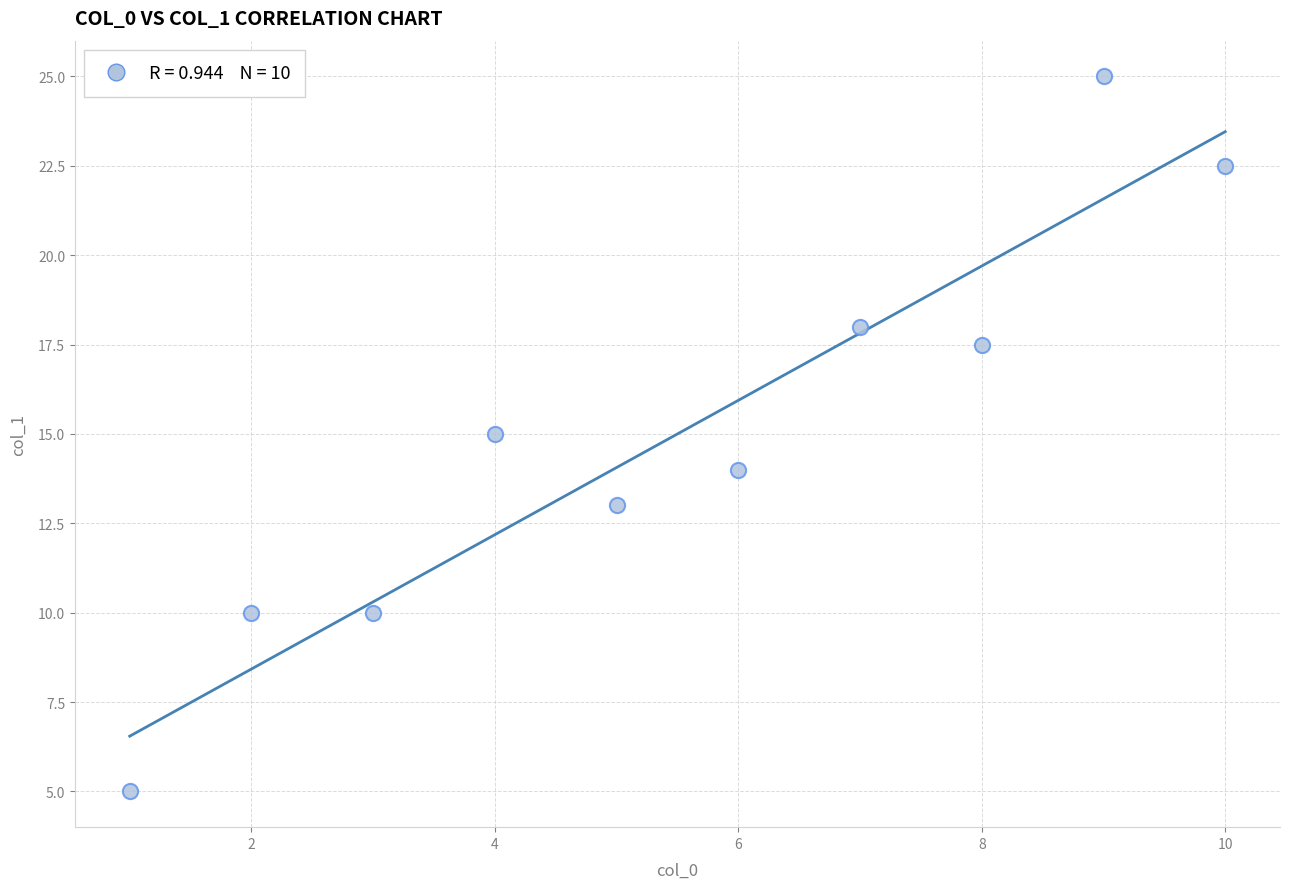

What is the range of Y values (max minus min)?

20.0